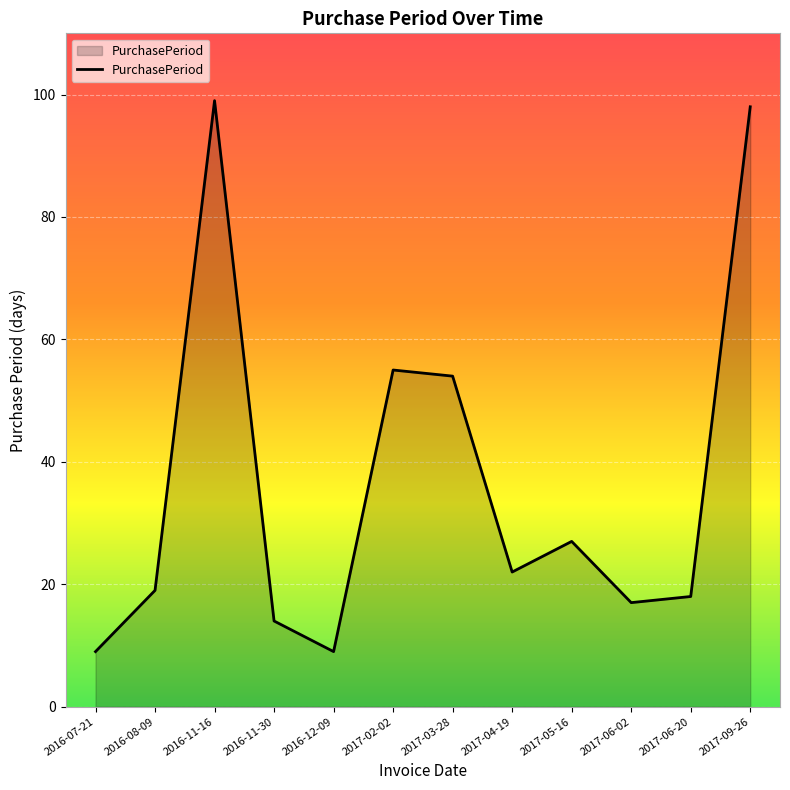

What value does the data have at 2017-03-28, to the nearest 10?

50